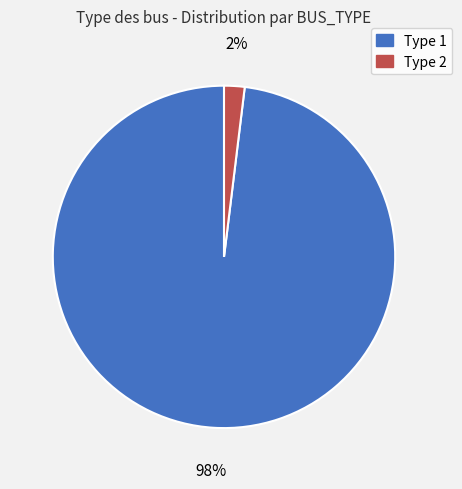

To the nearest percent, what is the difference between the largest and smallest slice percentages?

96%